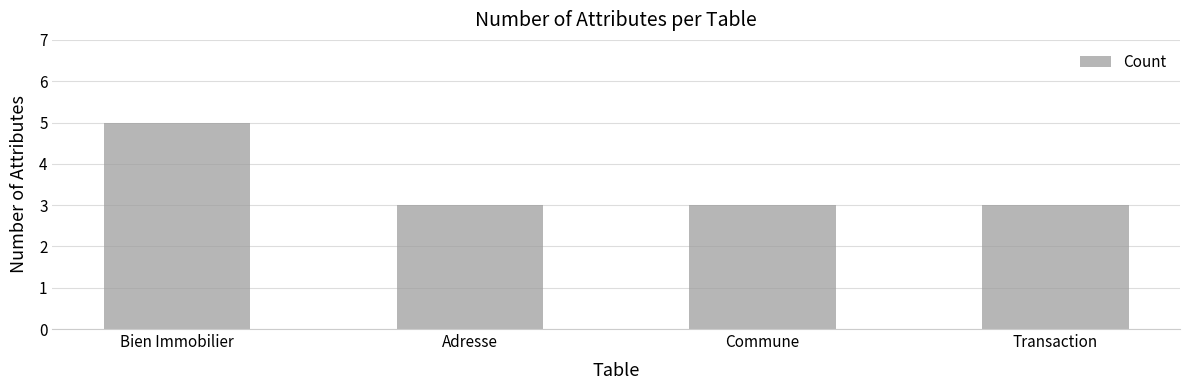

What is the sum of the values at Adresse and Transaction?

6